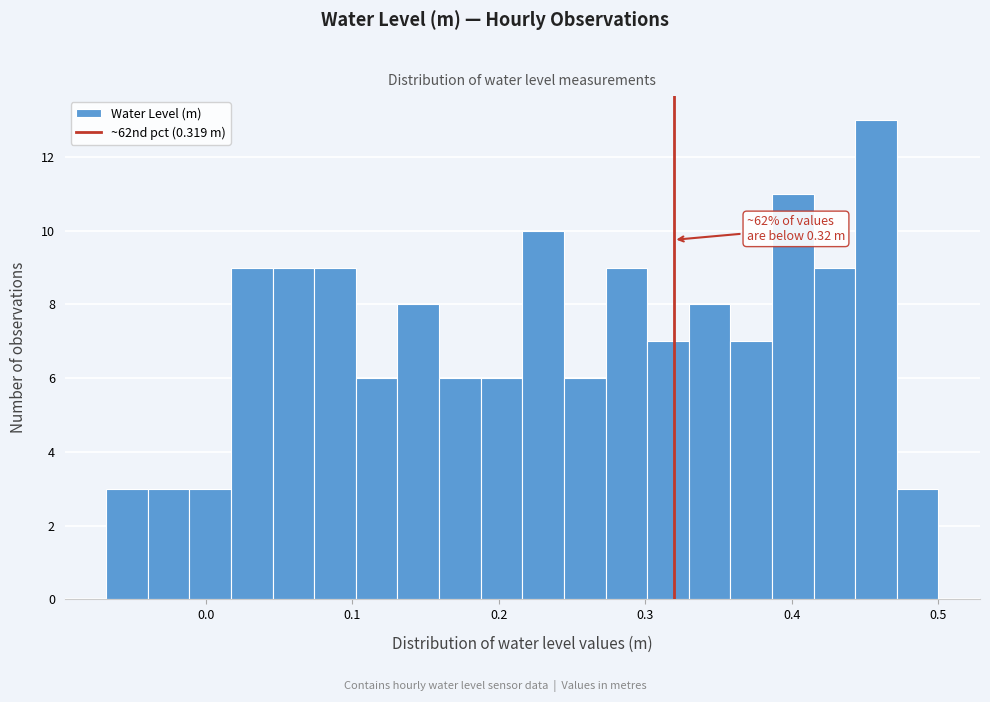

Read against the x-axis, roughly where is the centre of the tallest bar?

0.46